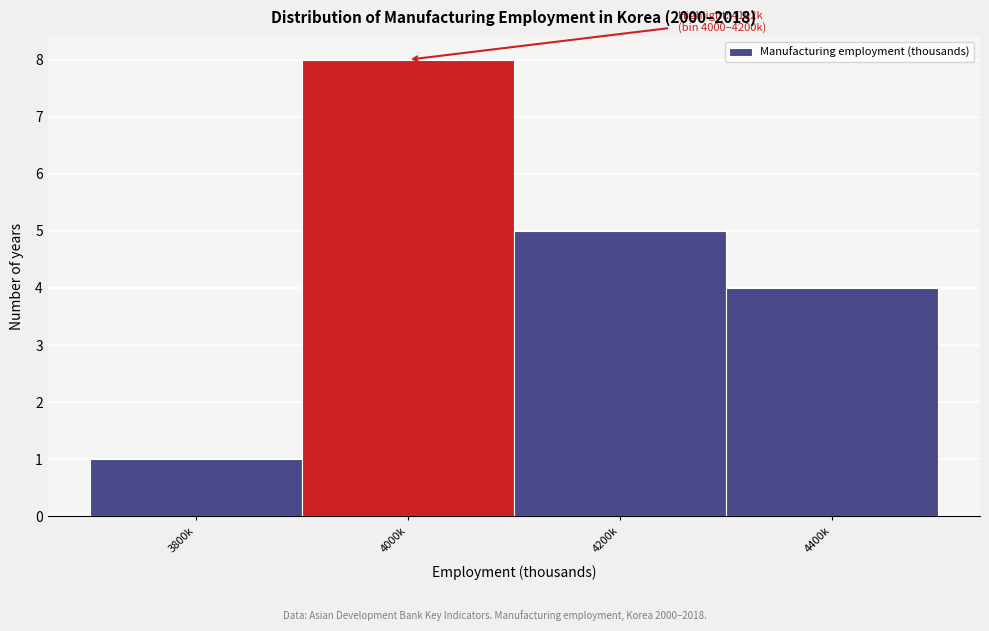

Reading left to right, extract all data points from this chart.

3800k=1	4000k=8	4200k=5	4400k=4